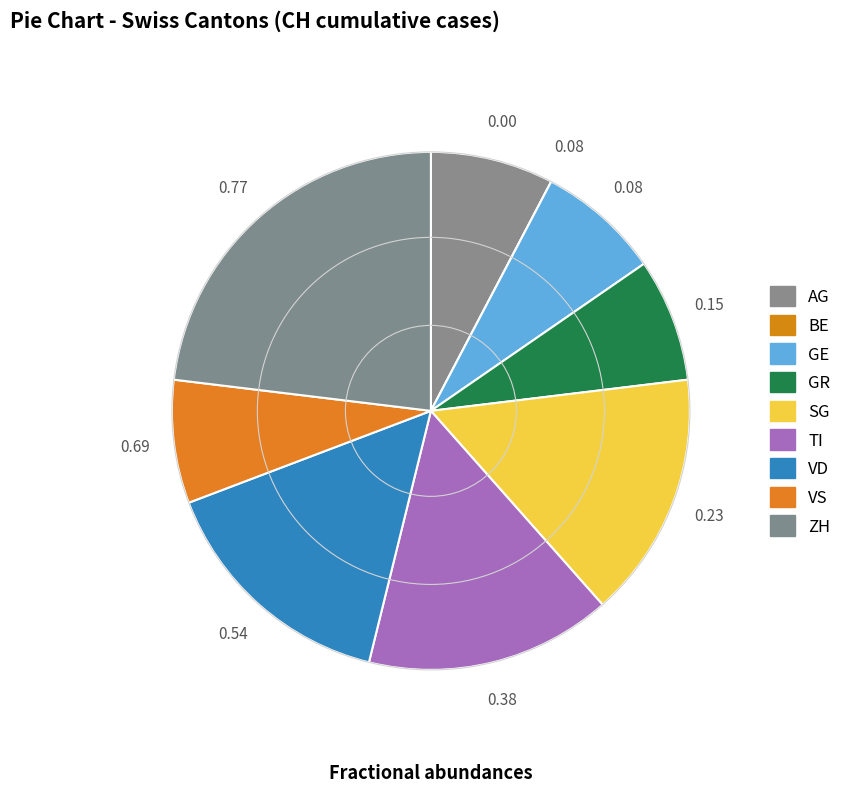

Combined, what portion of the pie is ZH and VS?

30.8%